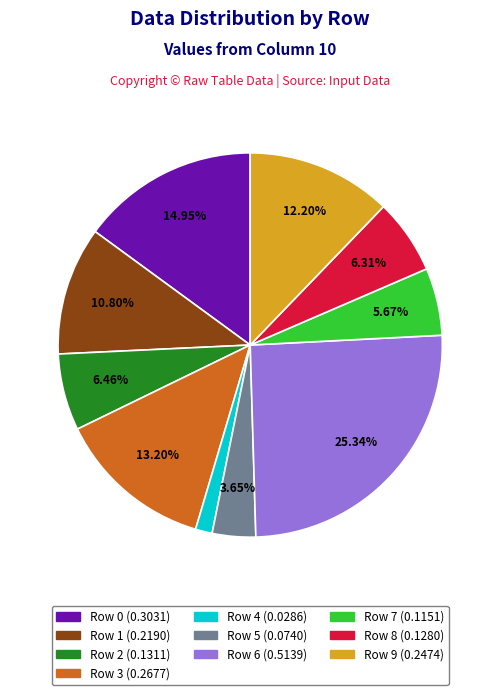

Does Row 9 represent more than half of the total?

No